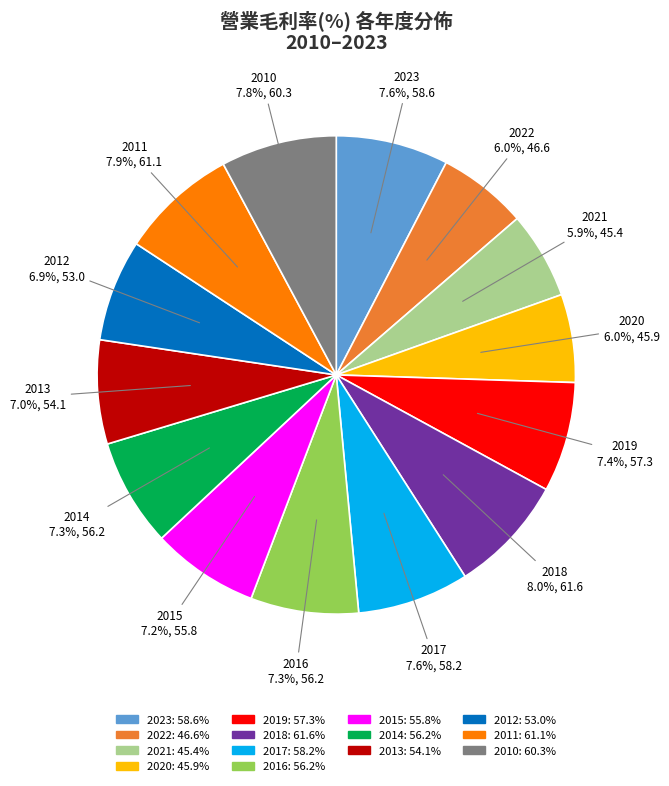

Does any single category account for the majority?

No